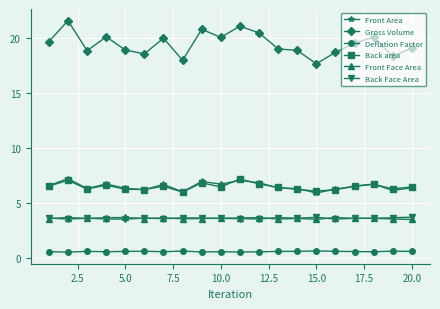

Count the Back Face Area values in the range 3 to 4.

20